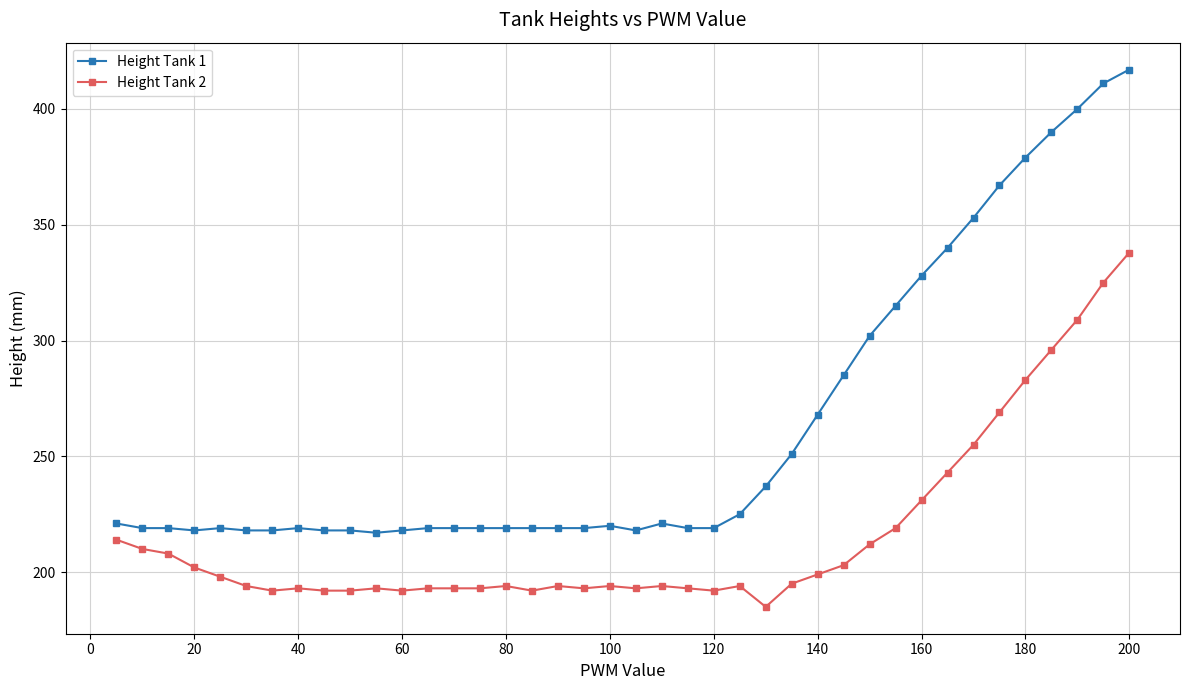

True or false: Height Tank 1 and Height Tank 2 cross at least once.

False